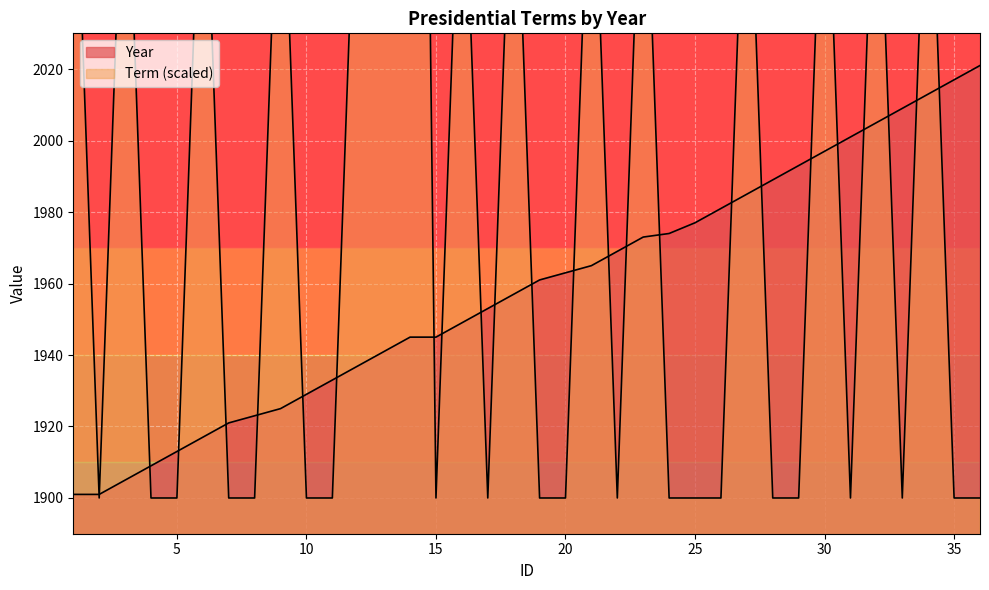

How many lines are shown in the chart?

2